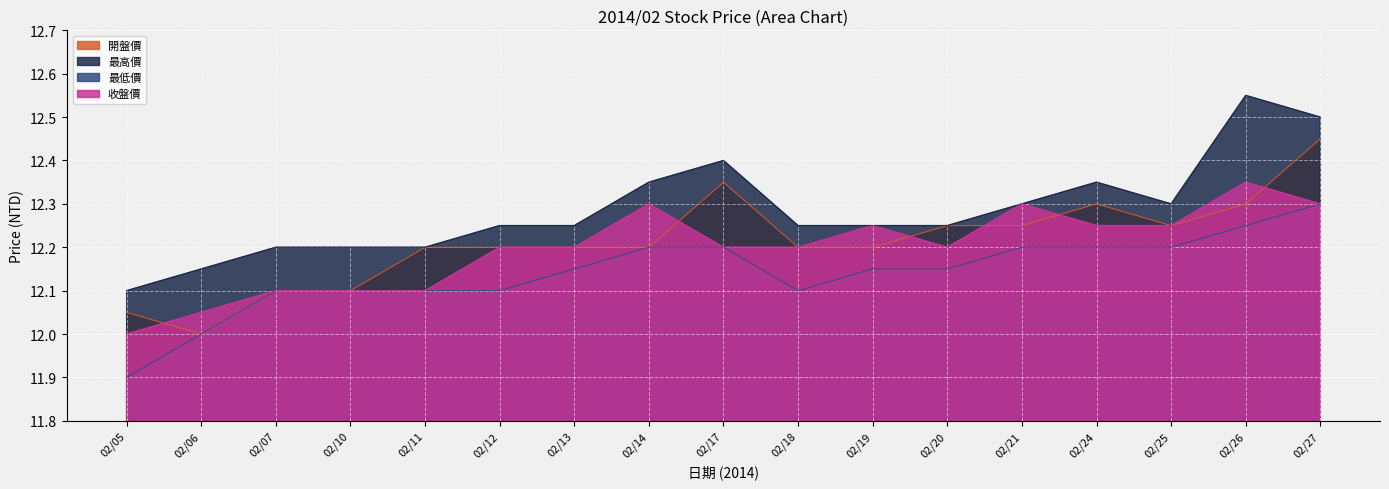

Count the number of categories in the chart.

17